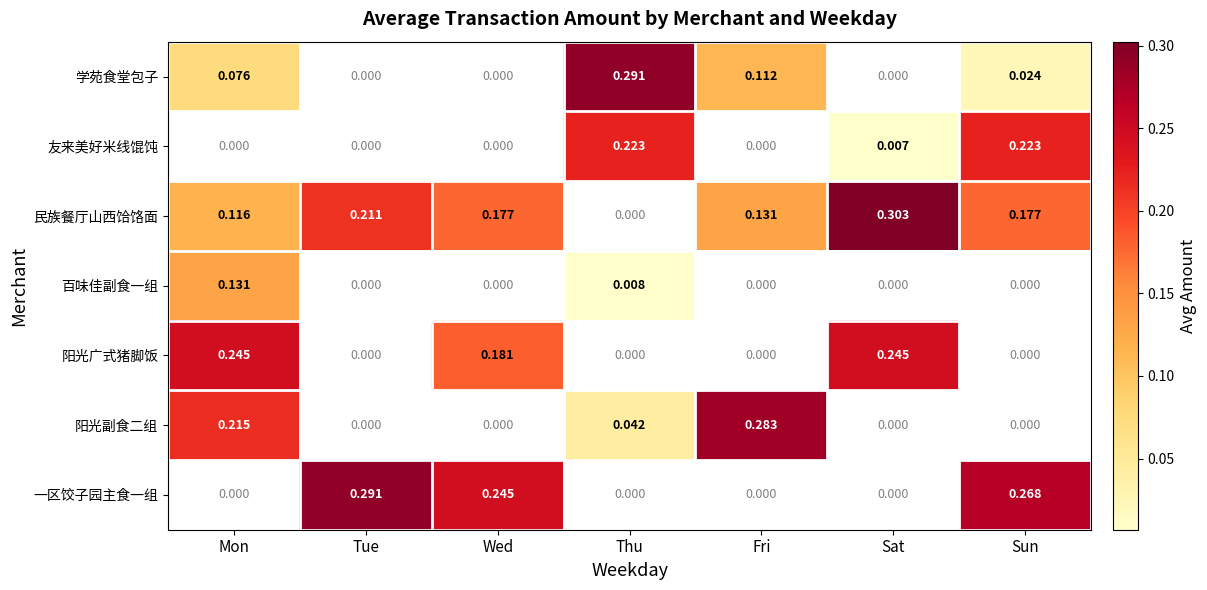

How many data points does each series have?

7